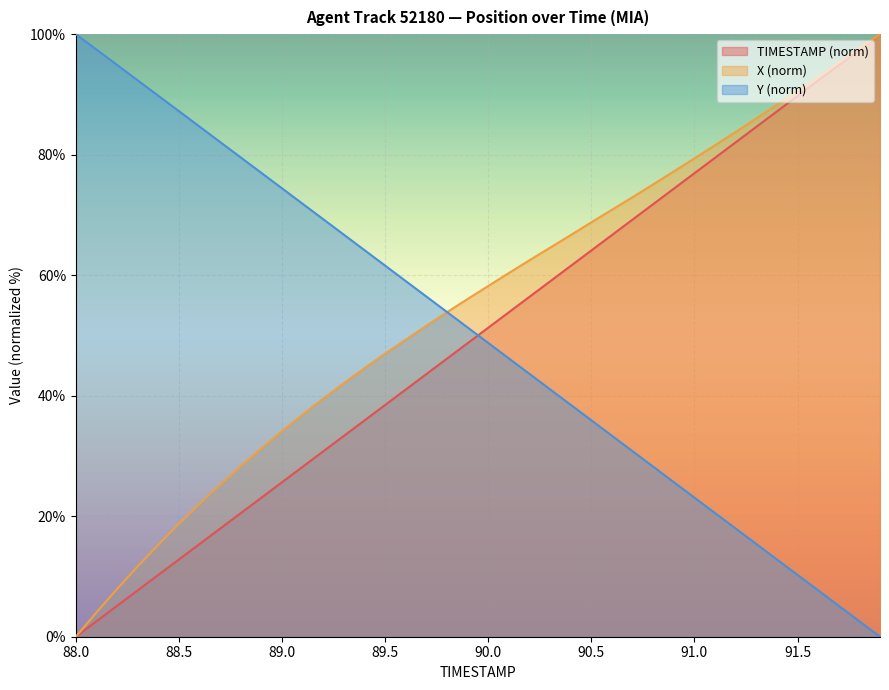

How many data points does each series have?

40